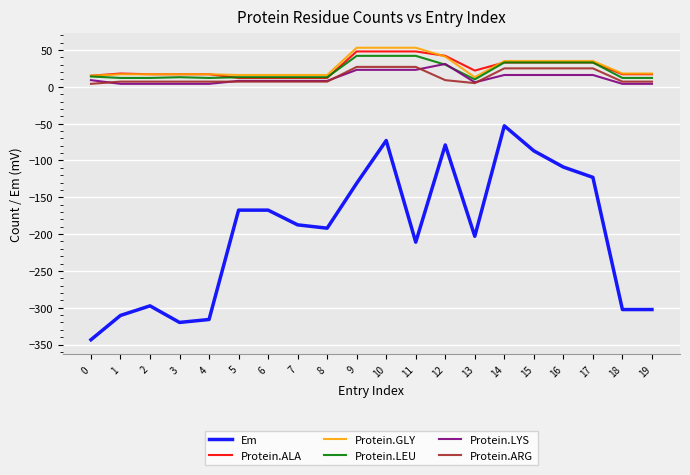

Which series has the widest spread of values?

Em